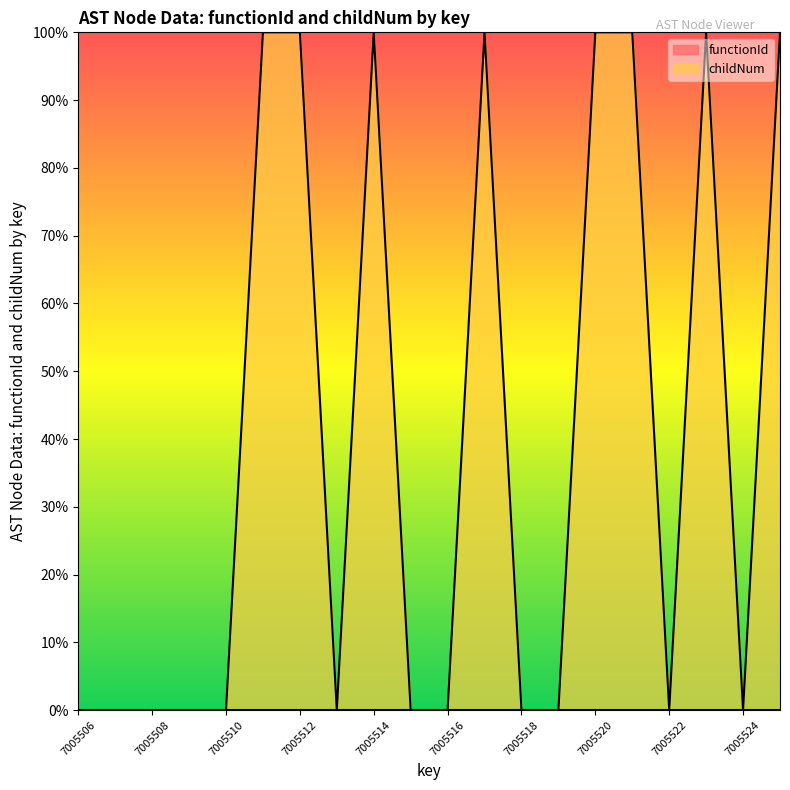

What is the difference between the maximum and minimum values?

1